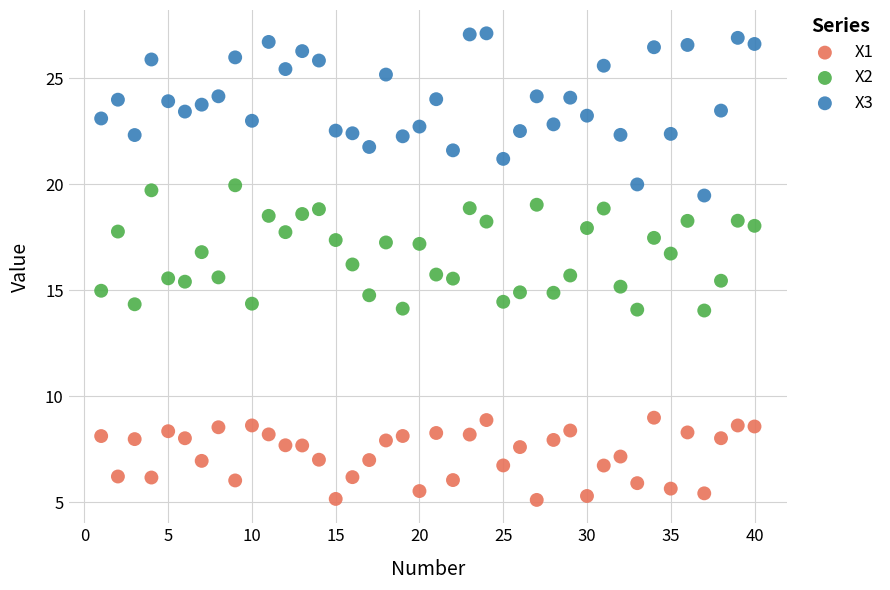

Across all data points, what is the range of Y values (max minus min)?

22.0